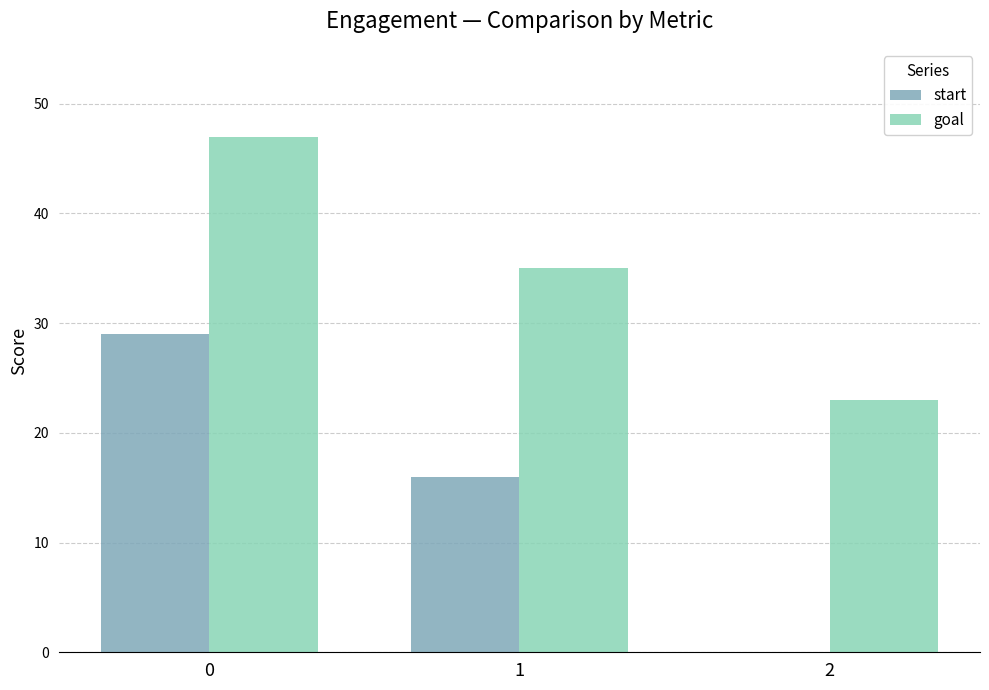

Where is goal nearest to the value 35?

1